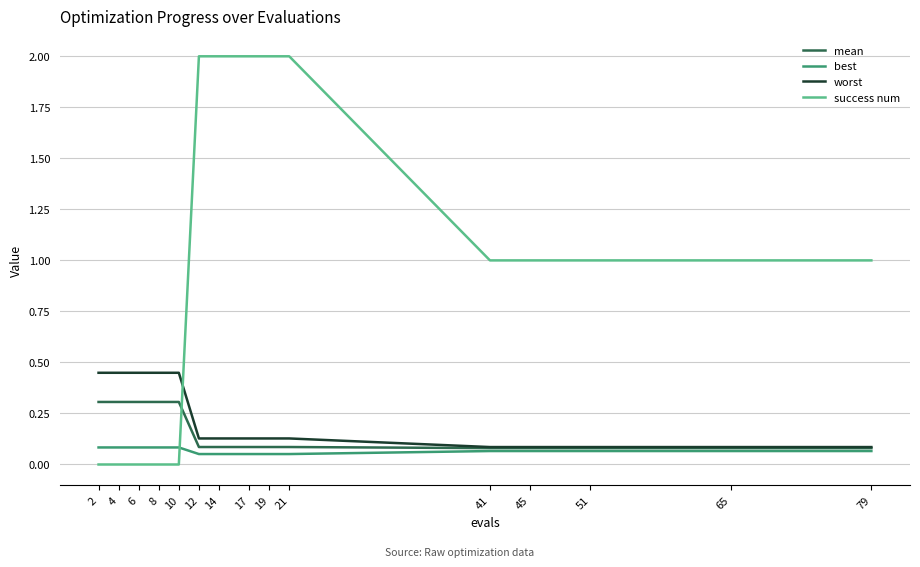

Is the value of mean at 2 greater than the value of success num at 21?

No